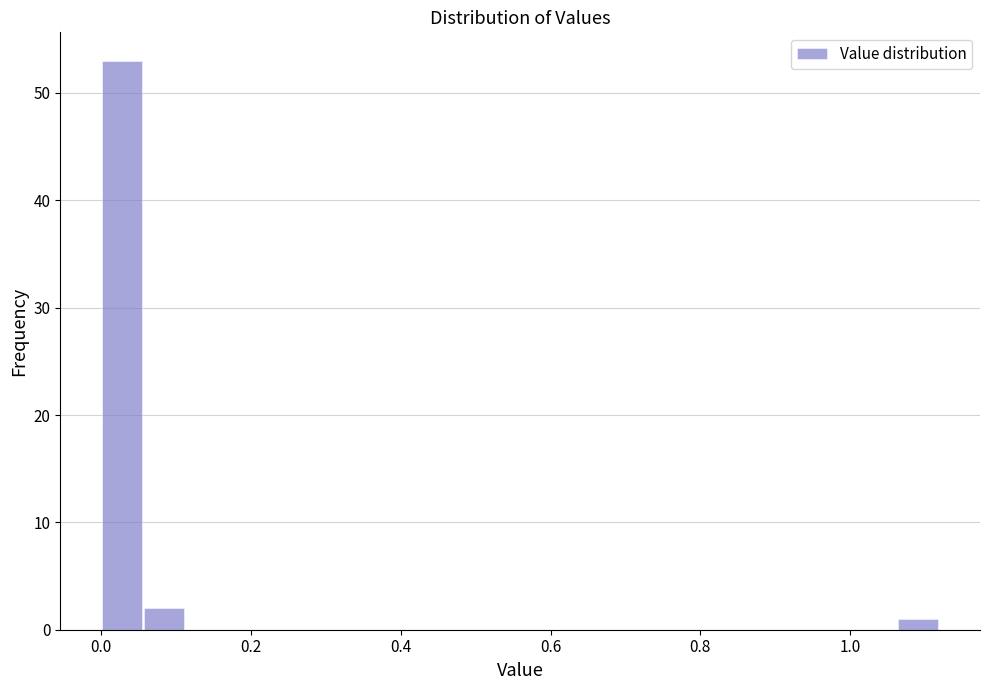

Read against the x-axis, roughly where is the centre of the tallest bar?

0.02